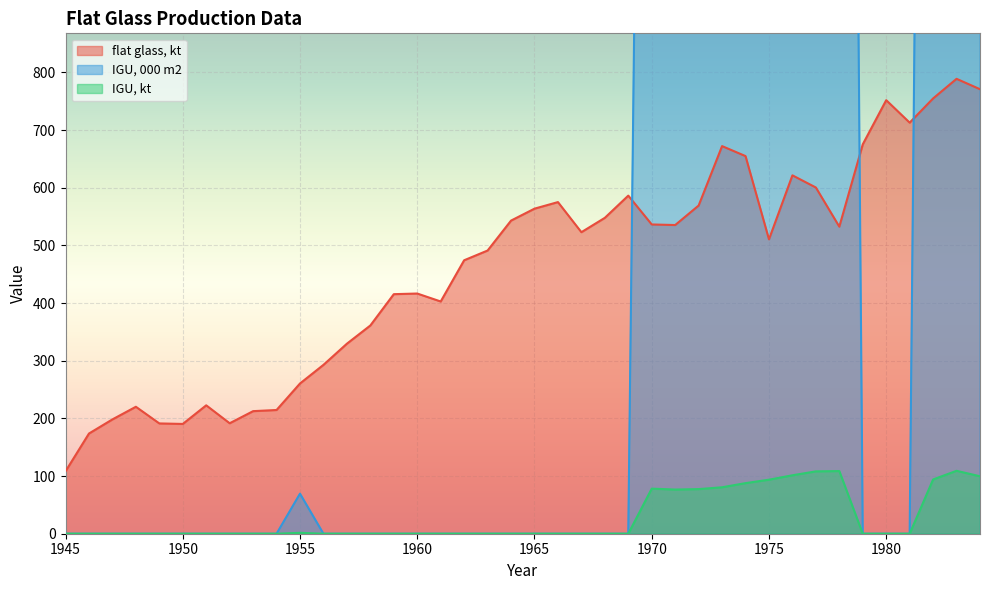

At which category does the chart reach its peak across all series?

1983